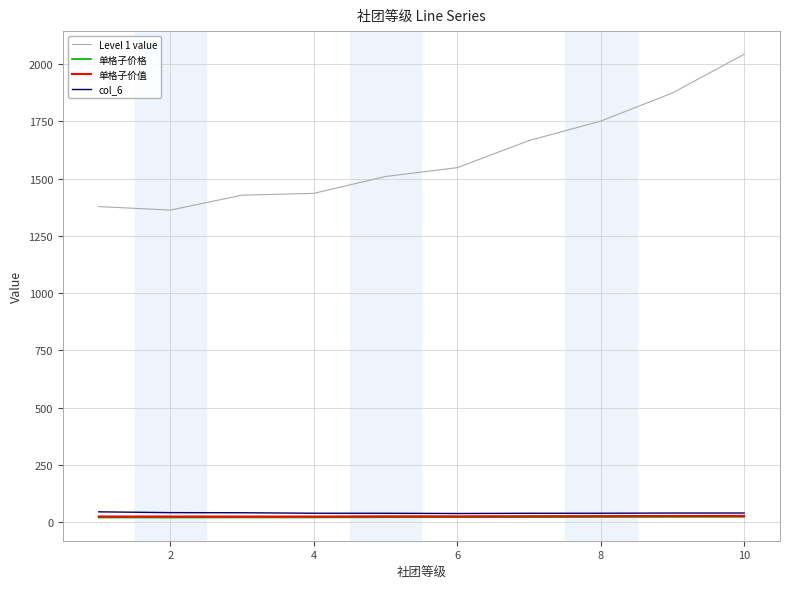

True or false: Level 1 value and 单格子价格 cross at least once.

False